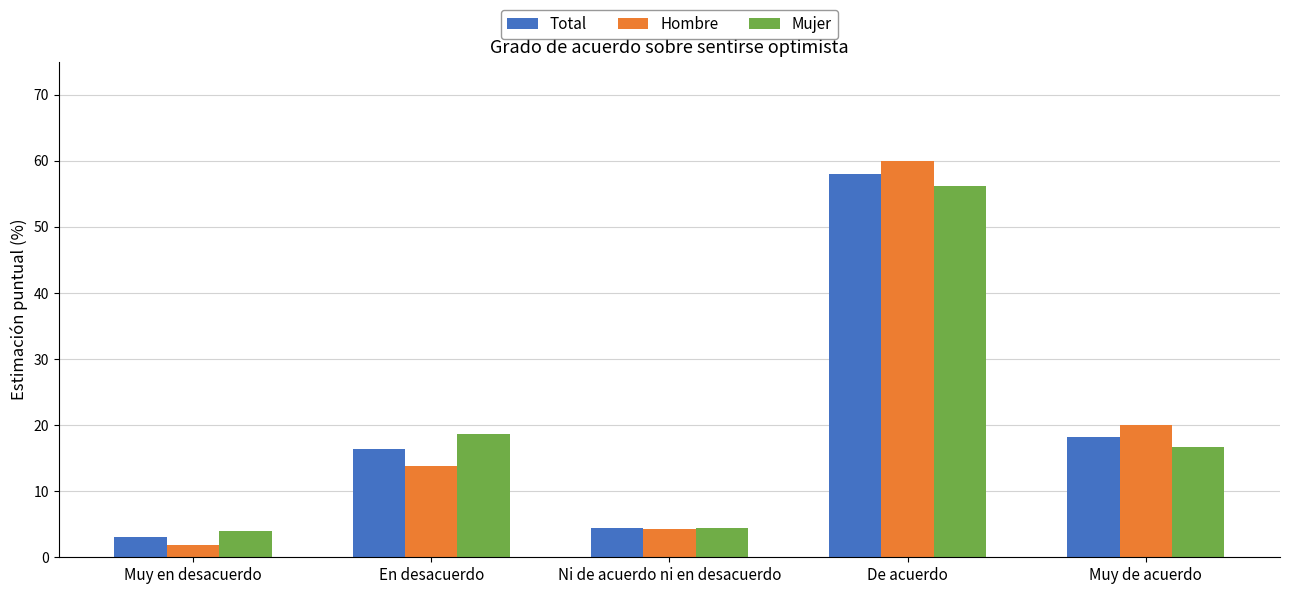

How many bars are there in total?

15